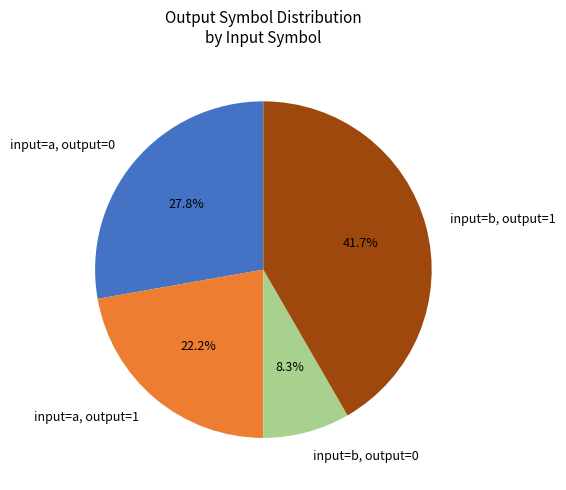

How many segments does this pie chart have?

4